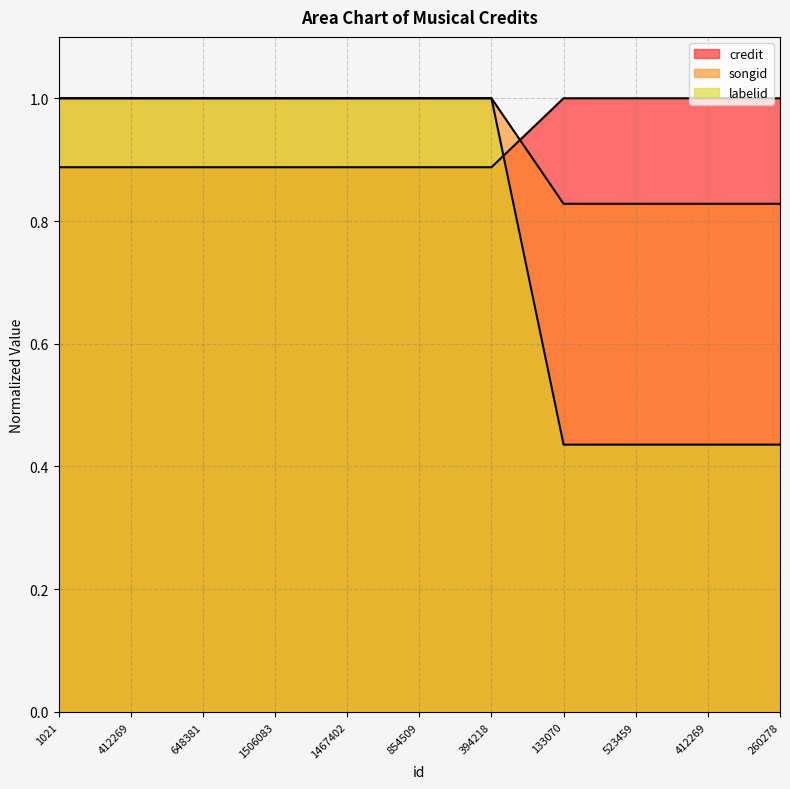

What is the sum of the songid values at 1506083 and 854509?

1.8